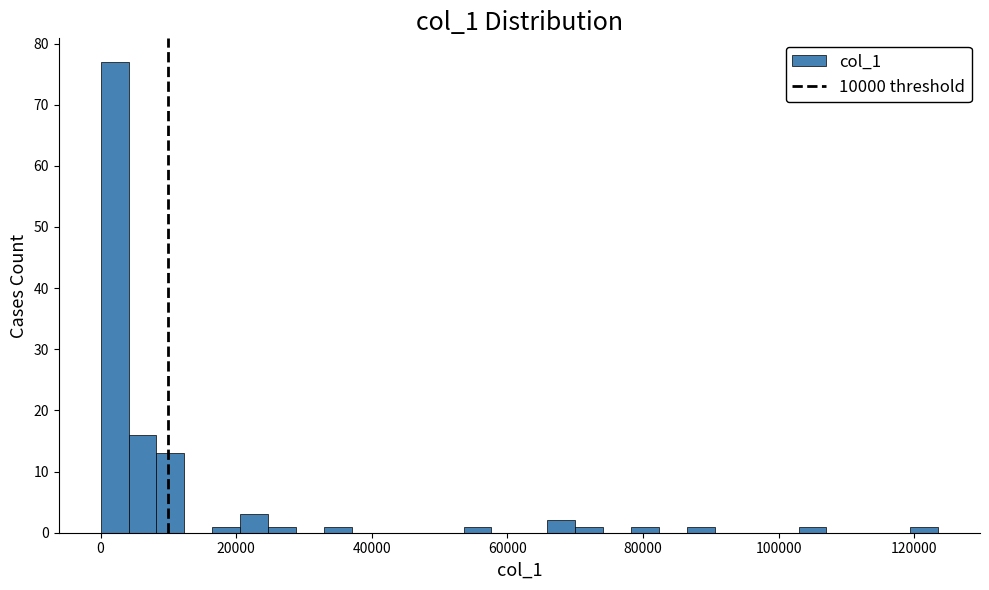

Around what value on the x-axis is the tallest bar? Give the approximate position of its centre, as read against the axis.

2000